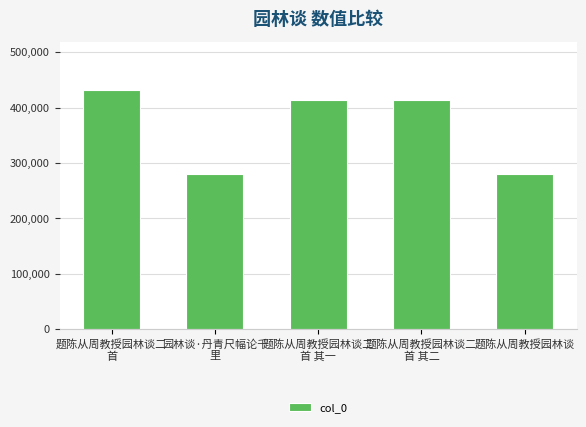

Count the number of data series in this chart.

1